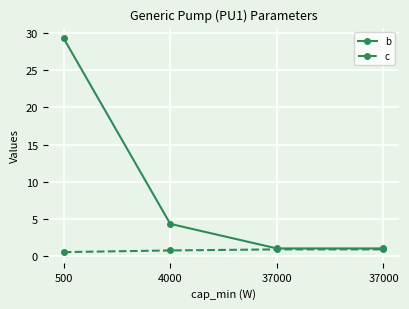

Which category has the highest value in the b series?

500